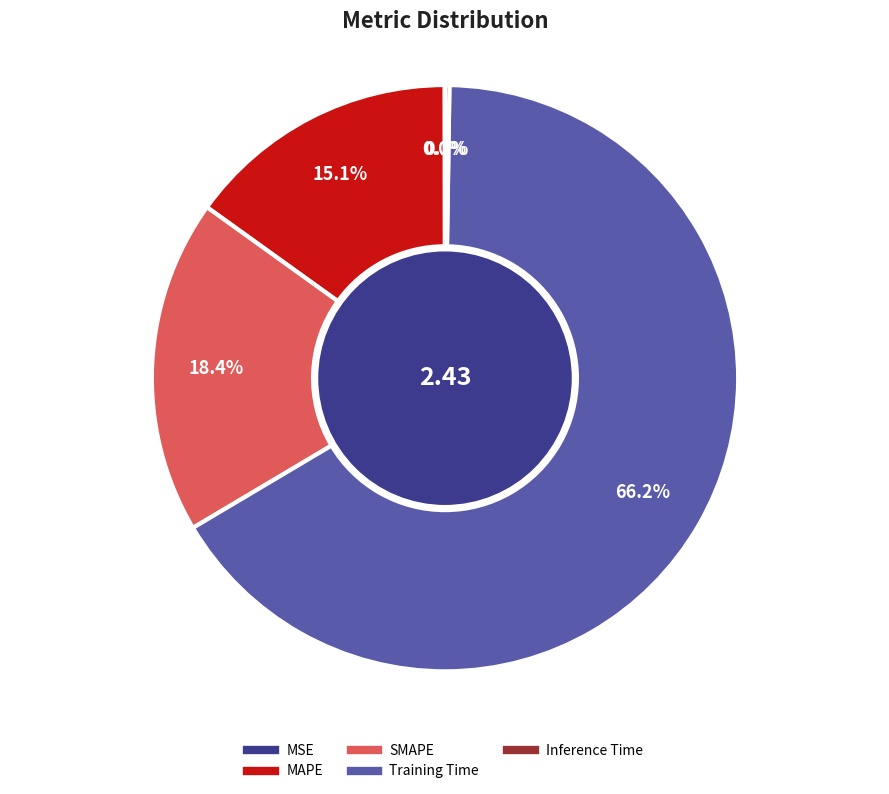

Which has a higher value, SMAPE or MAPE?

SMAPE